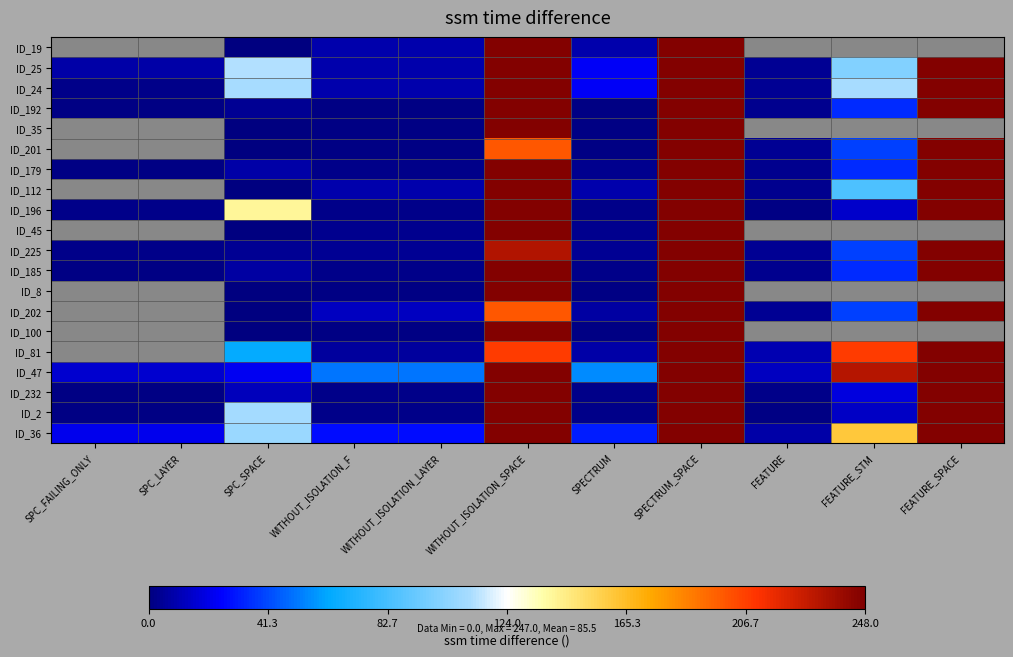

Which category has the highest value across all series?

WITHOUT_ISOLATION_SPACE